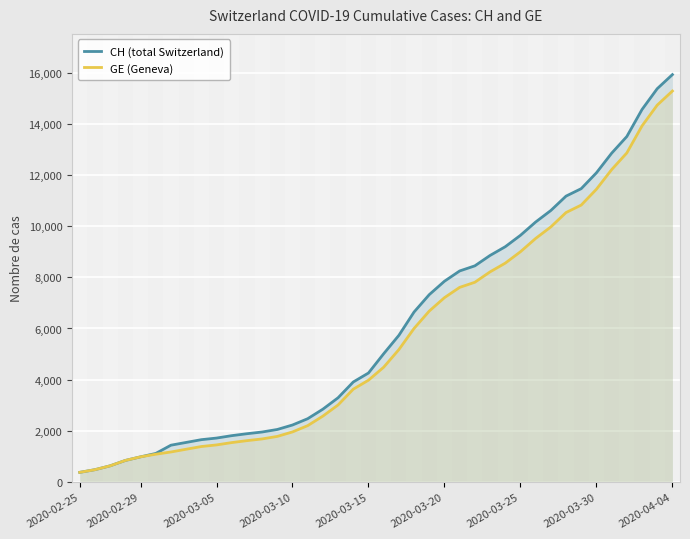

How many data points in CH (total Switzerland) are above 5012?

19